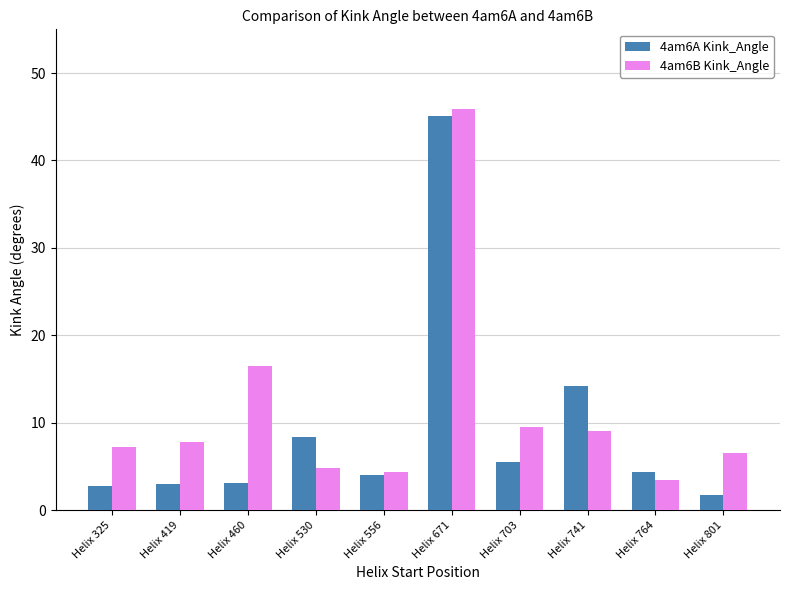

The value of 4am6B Kink_Angle at Helix 460 is 16.5. True or false?

True